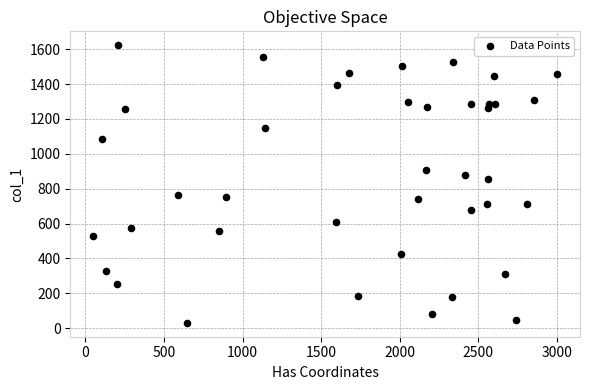

What is the range of X values (max minus min)?

2947